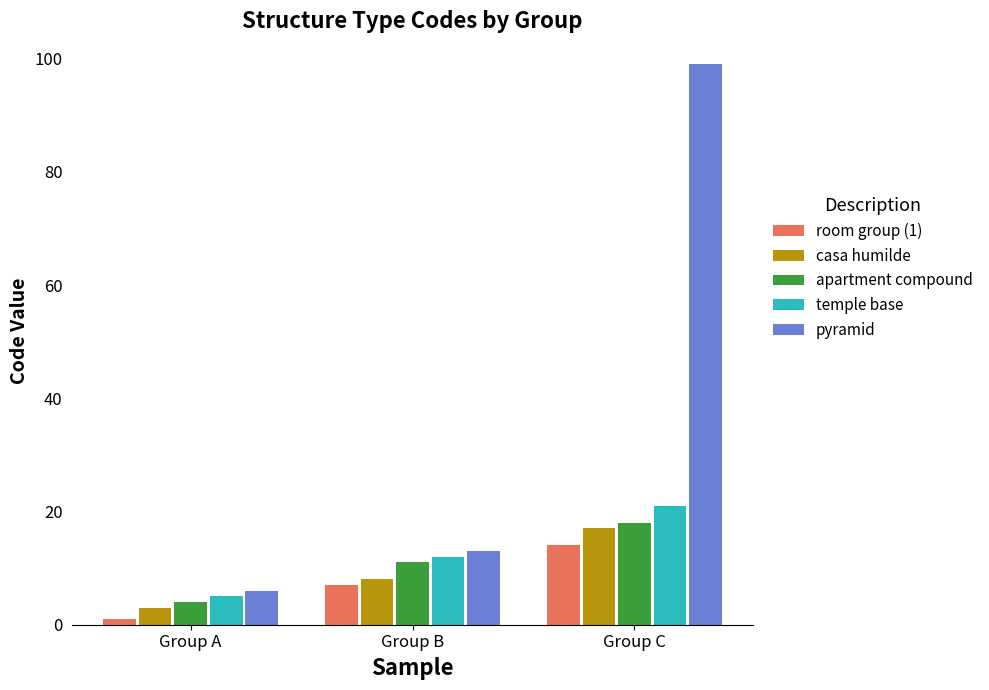

What is the value of the casa humilde bar at the 2nd from the left?

8